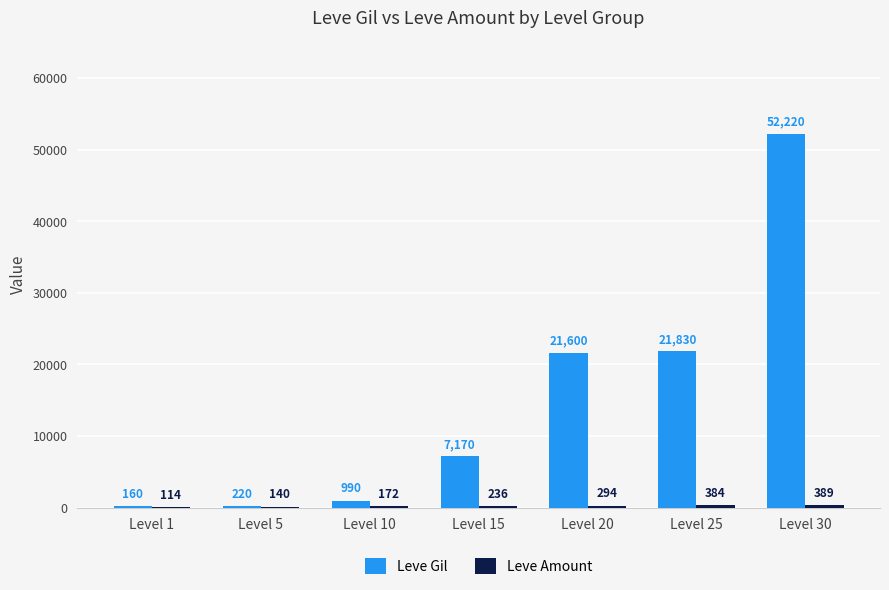

Which series changed the most between Level 5 and Level 15?

Leve Gil